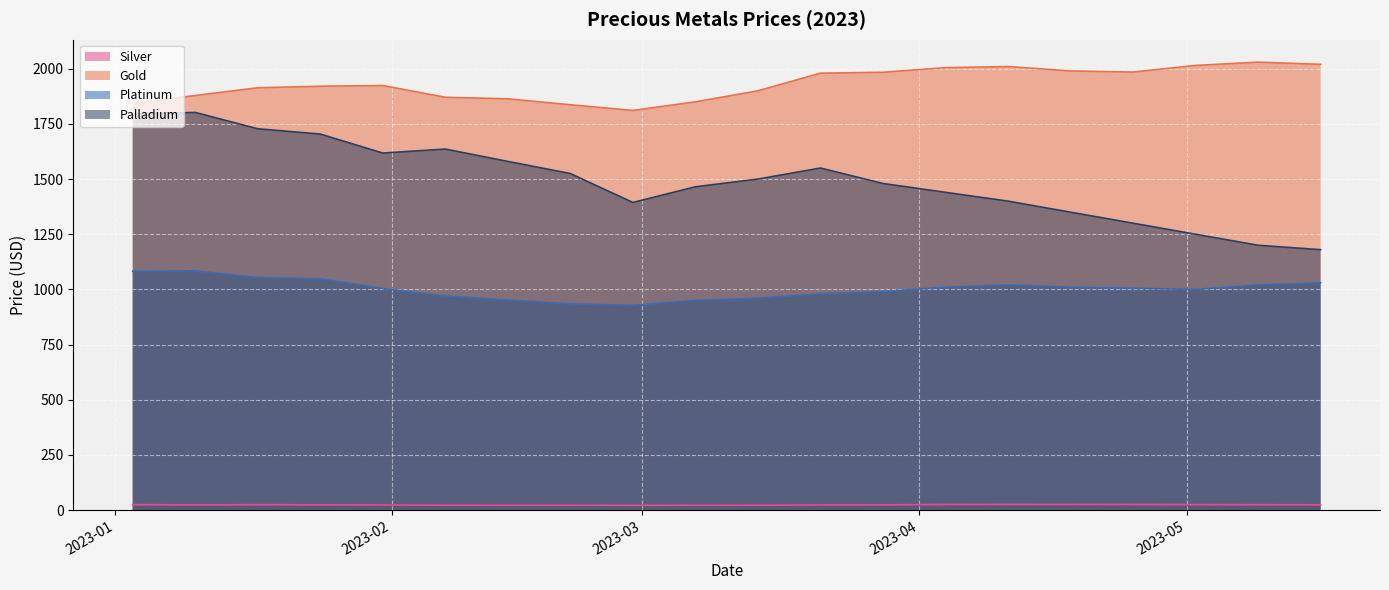

Rank the series by their average value, from lowest to highest.

Silver, Platinum, Palladium, Gold